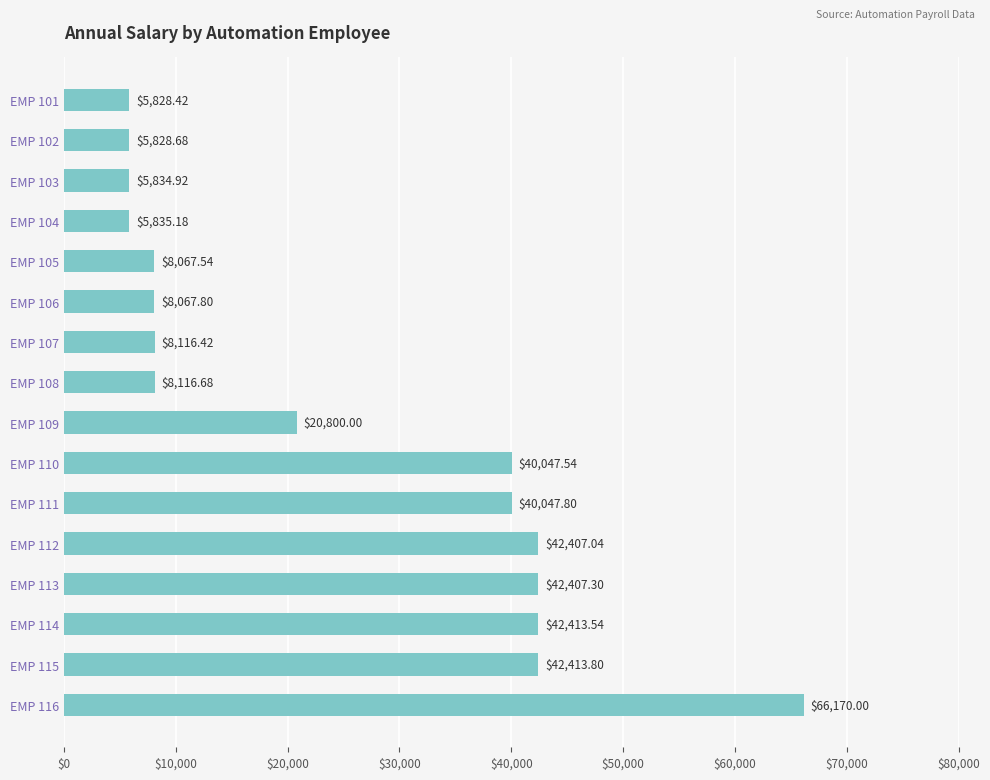

What is the difference between the values at EMP 105 and EMP 109?

12732.5